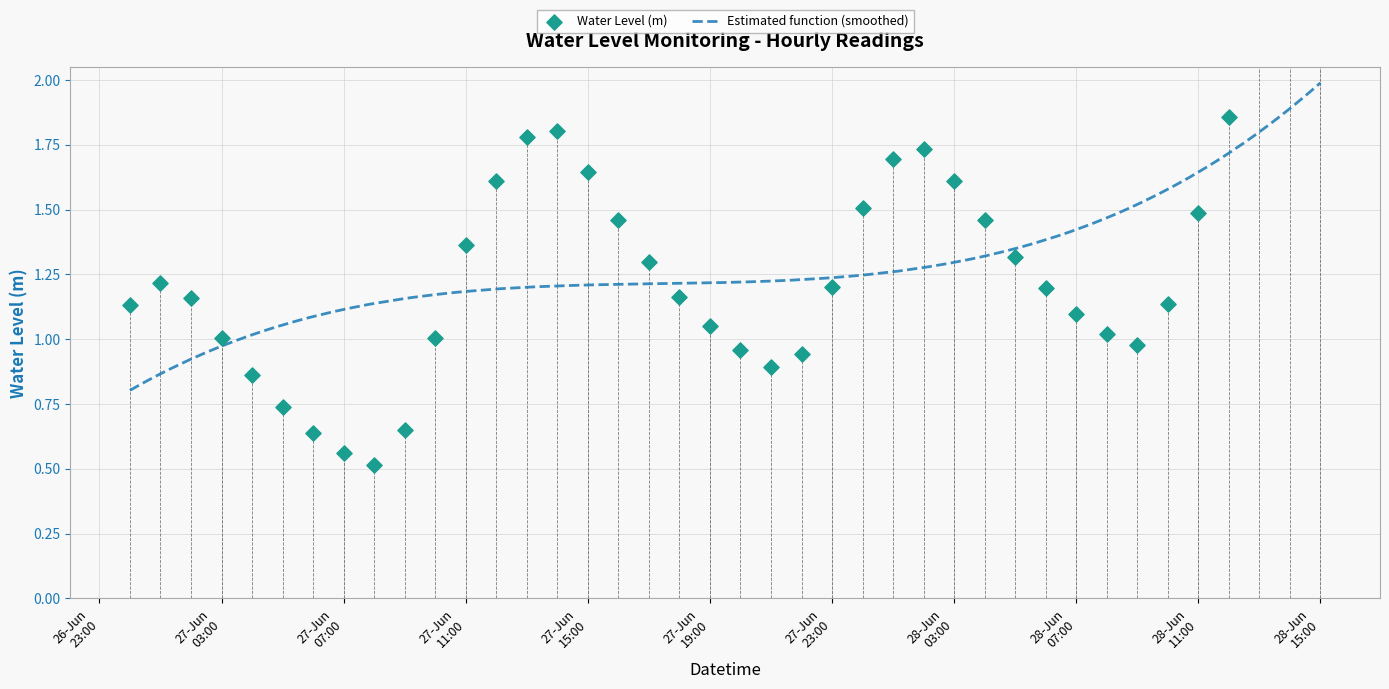

What is the ratio of the value at 2025-06-27 01:00:00 to the value at 2025-06-27 16:00:00?

0.8